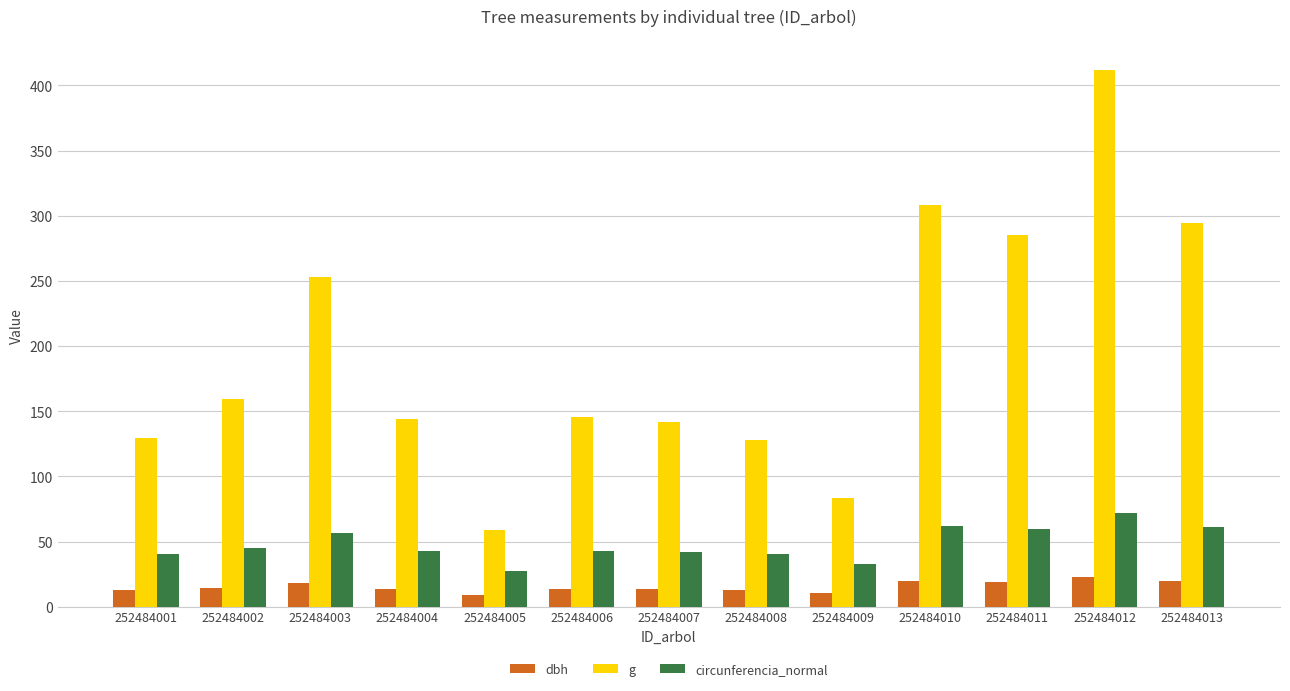

What value does the dbh series have at 252484006?

13.6